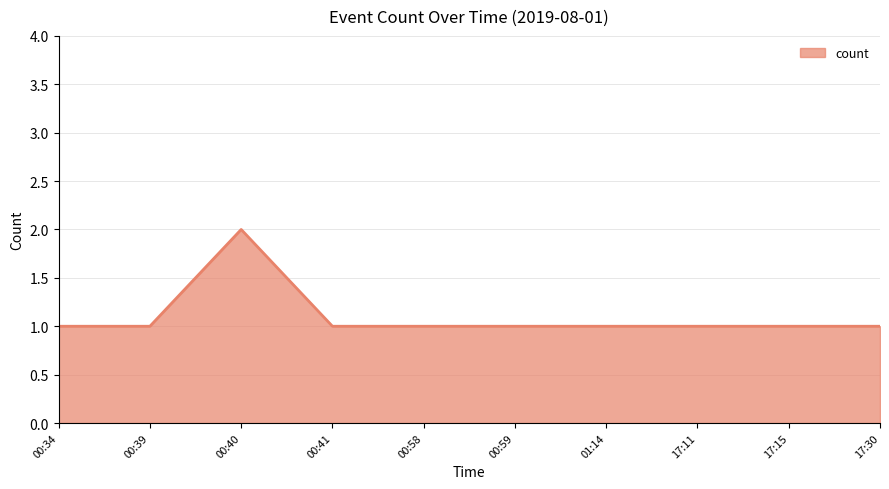

True or false: the data shows 1 at 00:34.

True